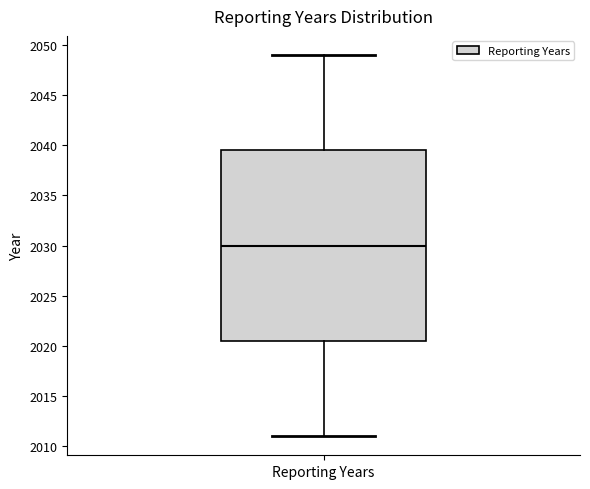

Read this box plot against the y-axis: the position of the median line, the range covered by the box, and the ends of both whiskers. The values are not printed on the chart, so give them approximately, as read against the axis.

median 2030.0, box 2020.5 to 2039.5, whiskers 2011.0 to 2049.0